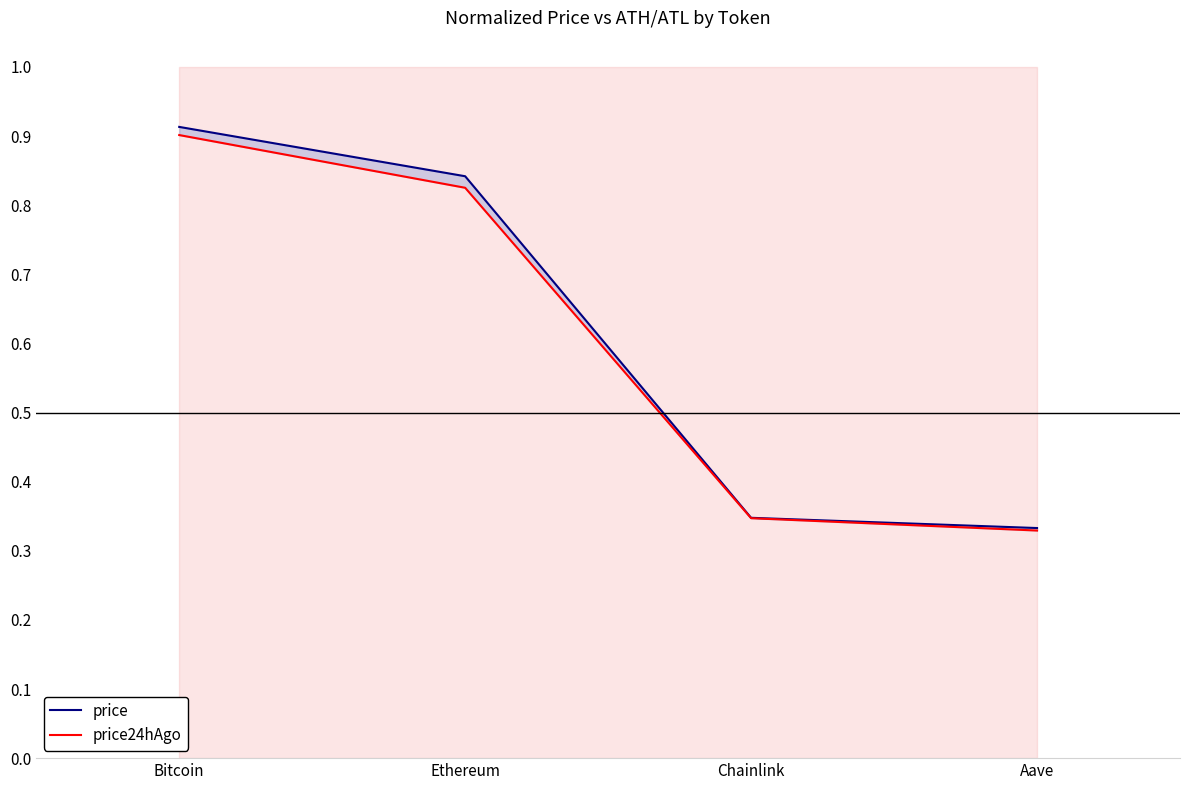

How many lines are shown in the chart?

2